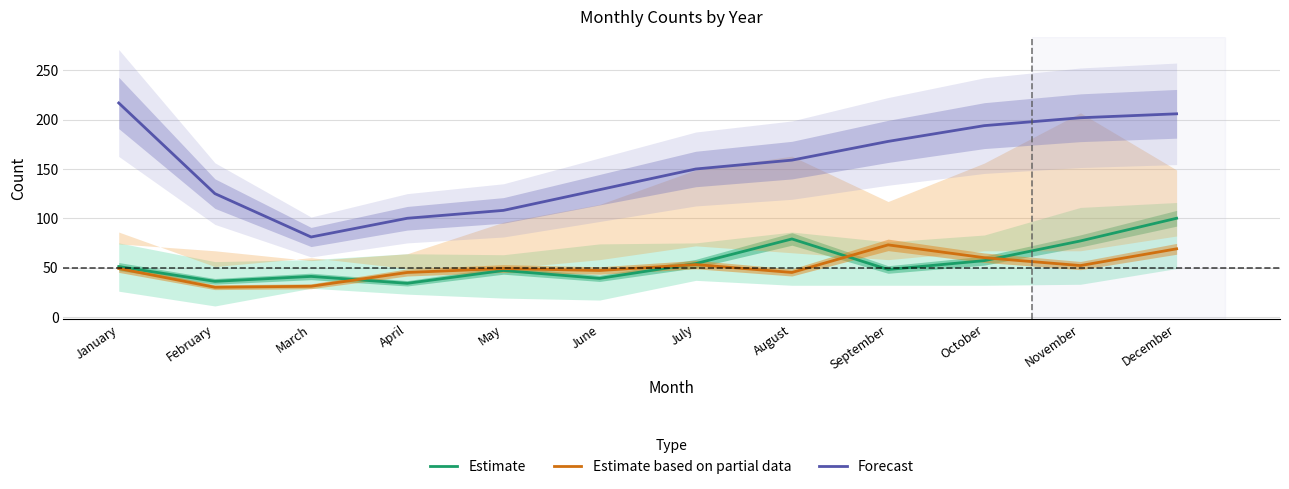

What is the value of the Estimate point at the 9th from the left?

48